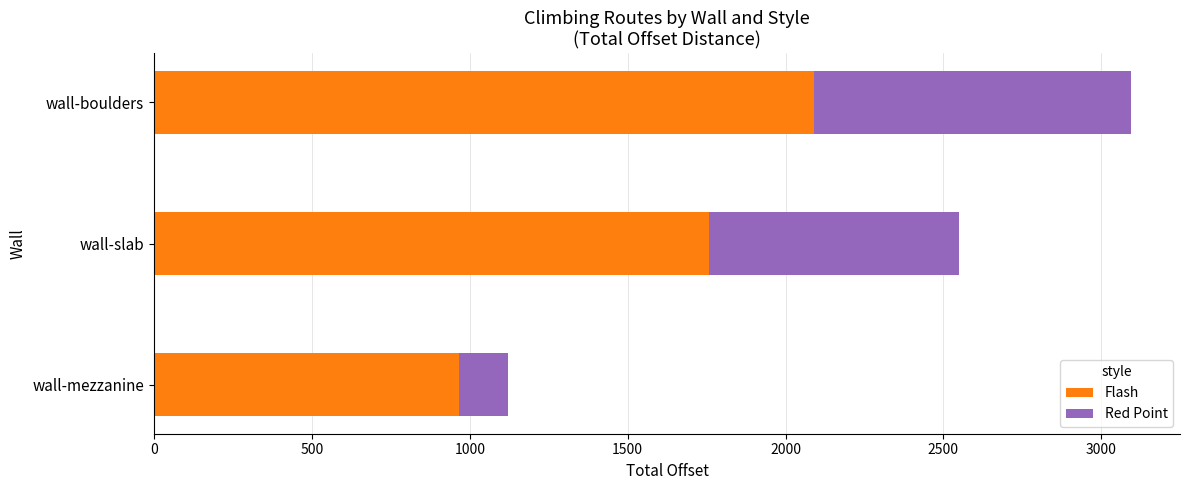

The value of Flash at wall-mezzanine is 965.5. True or false?

True